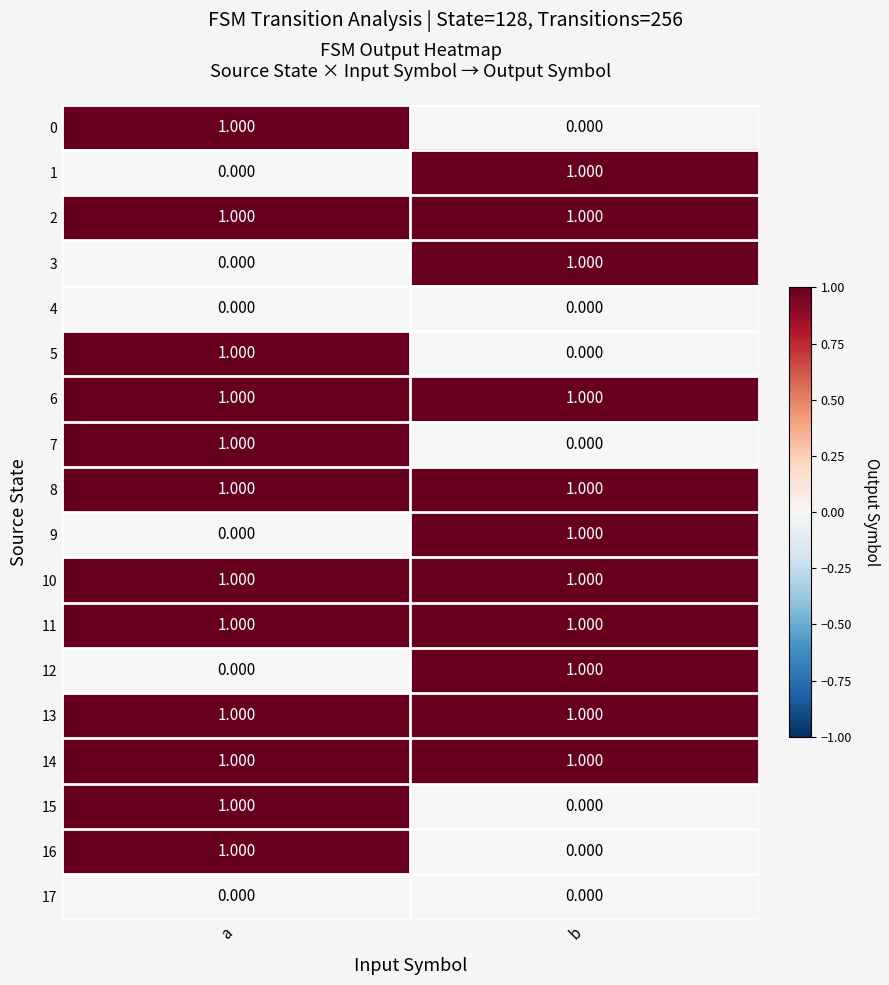

Rank the categories by 9 value from lowest to highest.

a, b